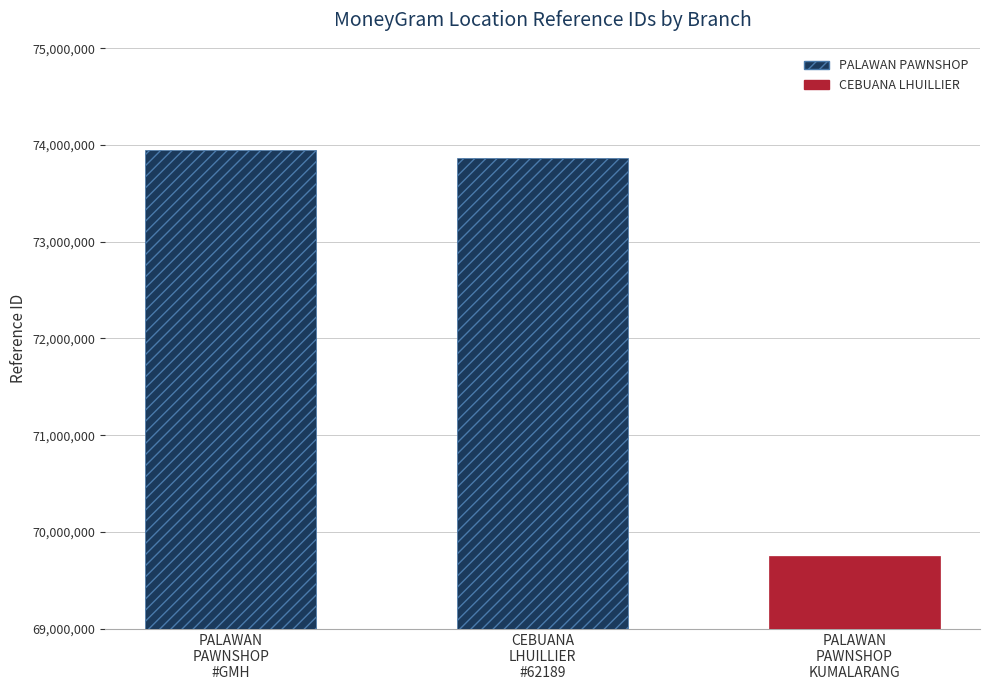

Rank the categories by value from highest to lowest.

PALAWAN
PAWNSHOP
#GMH, CEBUANA
LHUILLIER
#62189, PALAWAN
PAWNSHOP
KUMALARANG